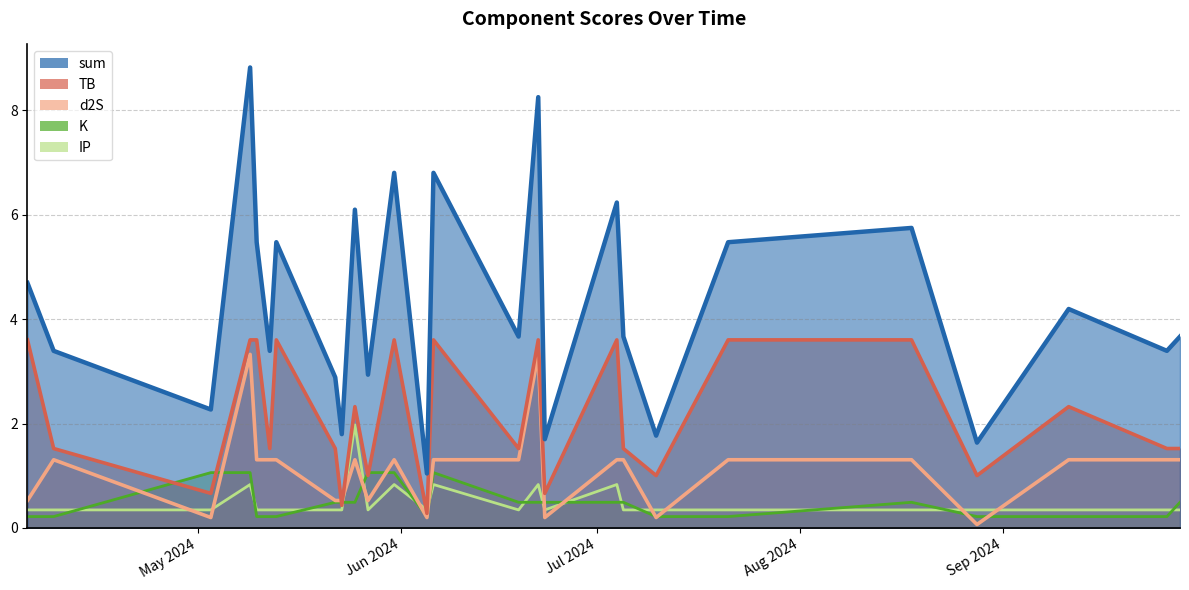

Rank the series at 2024-05-31 from highest to lowest value.

sum, TB, d2S, K, IP